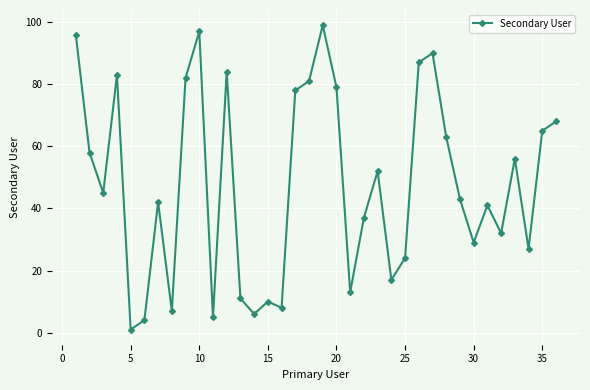

What is the maximum value shown in the chart?

99